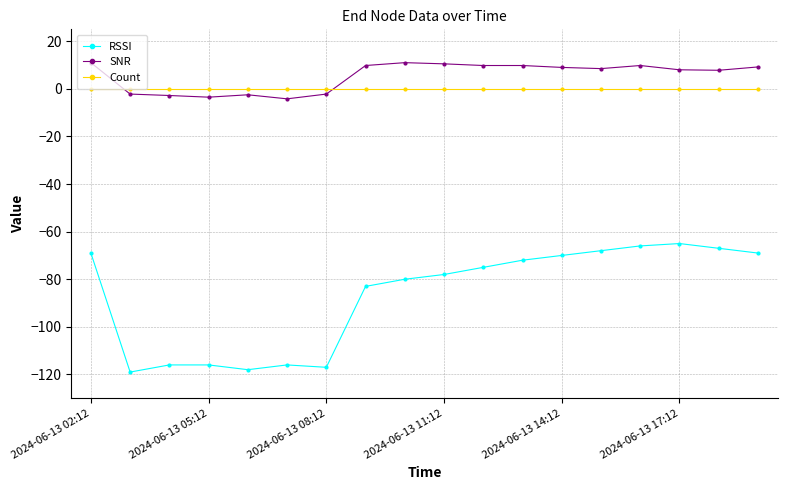

Which series has the largest total across all categories?

SNR